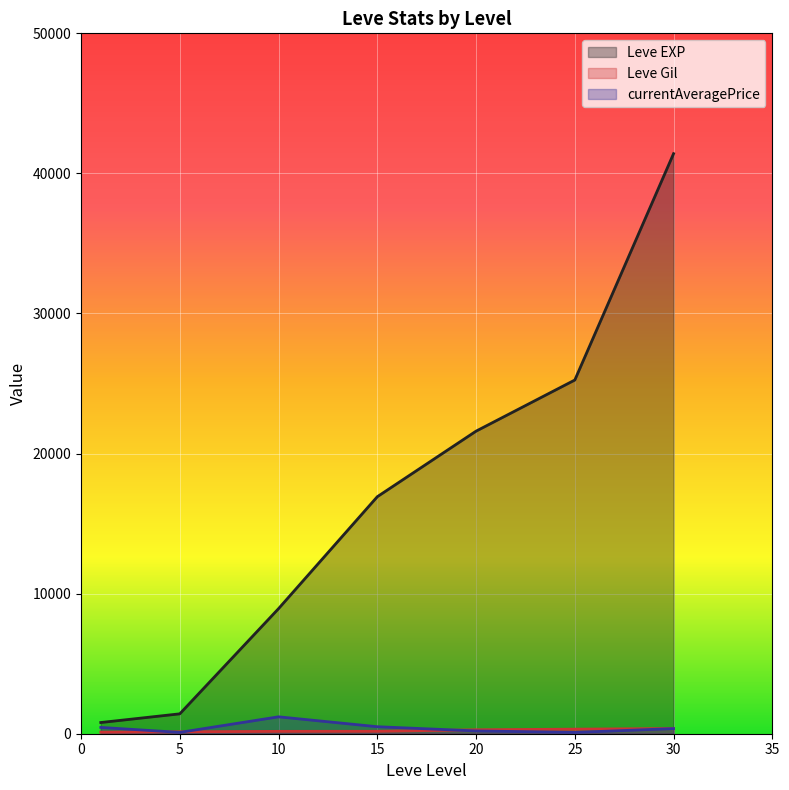

Count the Leve Gil values in the range 140 to 326.

5